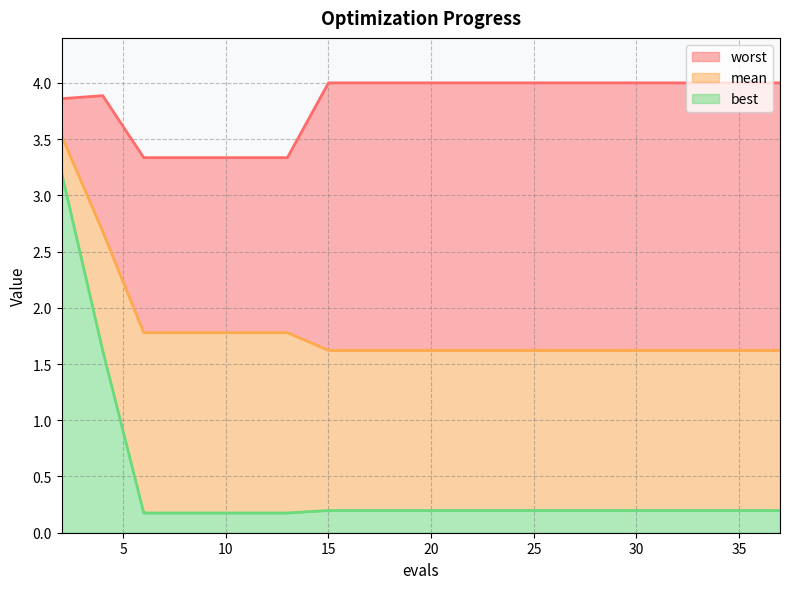

What are all the series names shown in the legend?

worst, mean, best